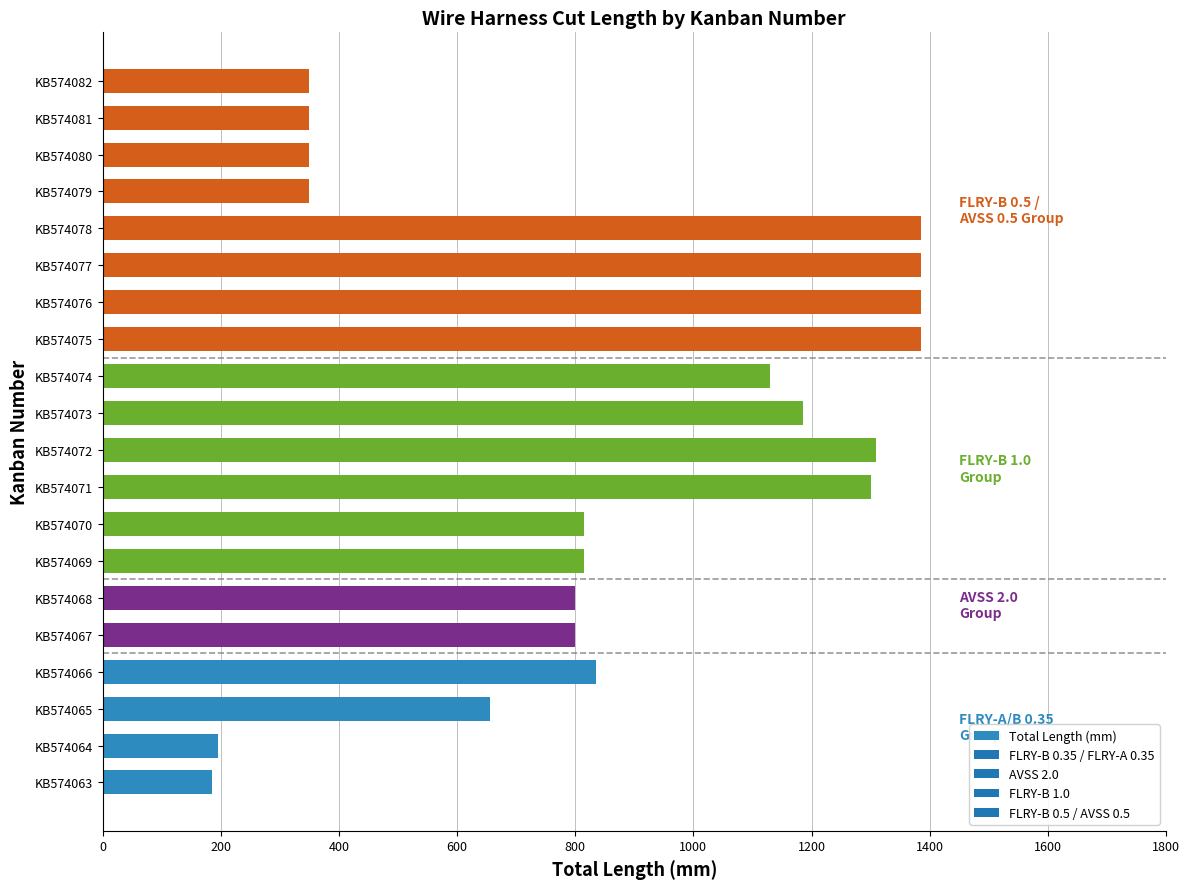

What is the change in value from KB574072 to KB574078?

+75